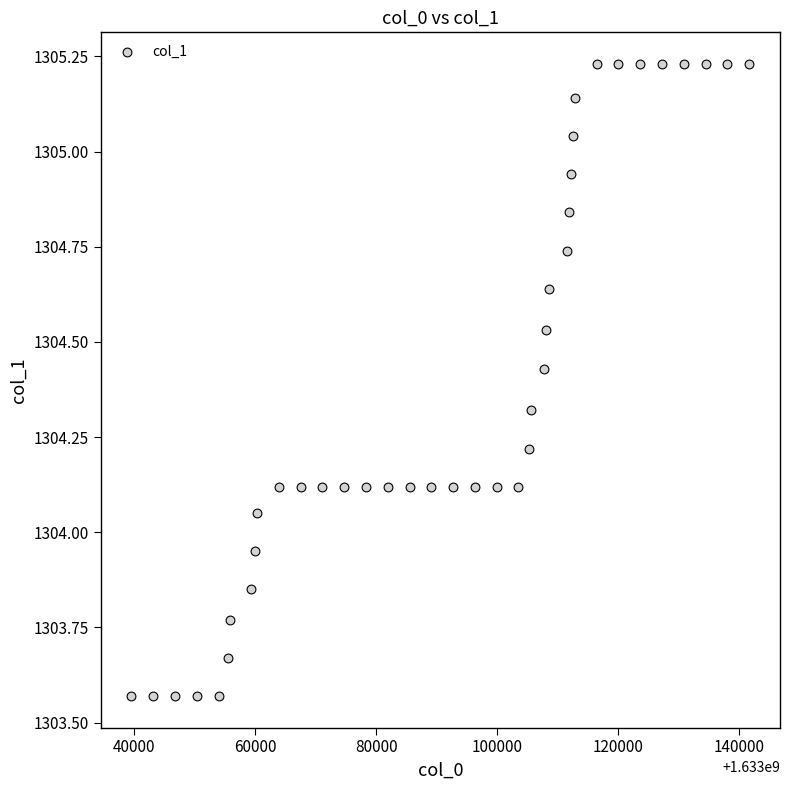

What is the range of Y values (max minus min)?

1.7